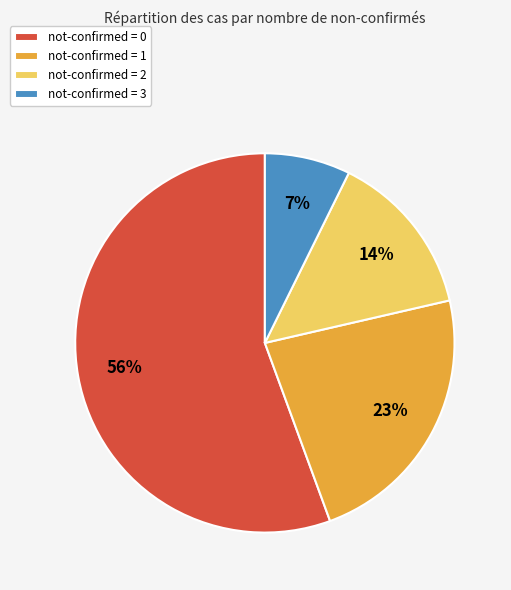

Which category has the smallest portion of the pie?

not-confirmed = 3